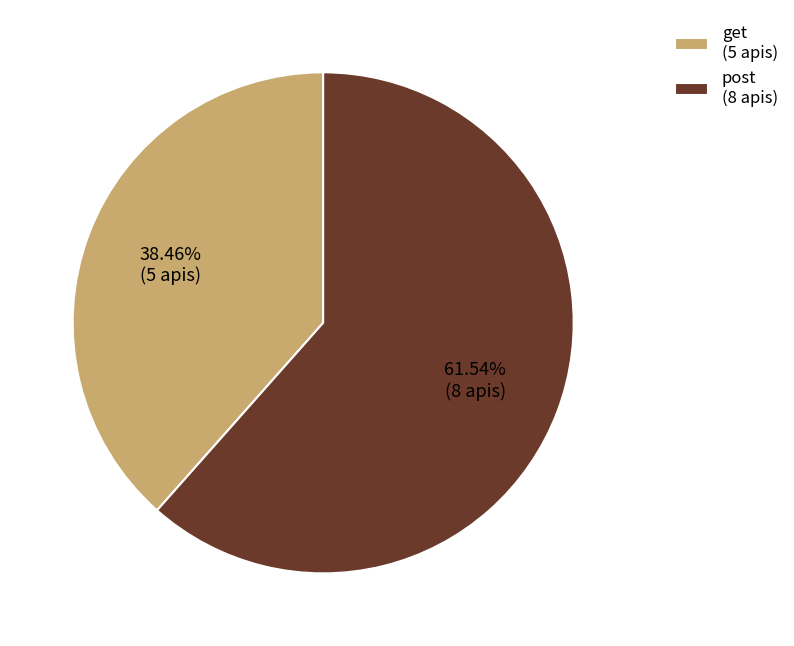

Which slice represents more than half of the pie?

post